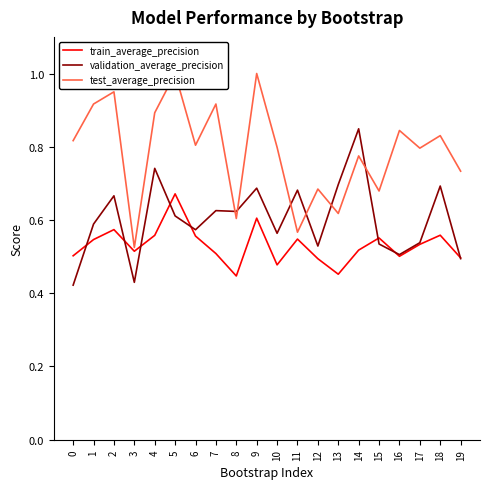

Reading left to right, transcribe all the data shown in this chart.

train_average_precision: 0=0.5	1=0.5	2=0.6	3=0.5	4=0.6	5=0.7	6=0.6	7=0.5	8=0.4	9=0.6	10=0.5	11=0.5	12=0.5	13=0.5	14=0.5	15=0.6	16=0.5	17=0.5	18=0.6	19=0.5
validation_average_precision: 0=0.4	1=0.6	2=0.7	3=0.4	4=0.7	5=0.6	6=0.6	7=0.6	8=0.6	9=0.7	10=0.6	11=0.7	12=0.5	13=0.7	14=0.8	15=0.5	16=0.5	17=0.5	18=0.7	19=0.5
test_average_precision: 0=0.8	1=0.9	2=0.9	3=0.5	4=0.9	5=1.0	6=0.8	7=0.9	8=0.6	9=1.0	10=0.8	11=0.6	12=0.7	13=0.6	14=0.8	15=0.7	16=0.8	17=0.8	18=0.8	19=0.7